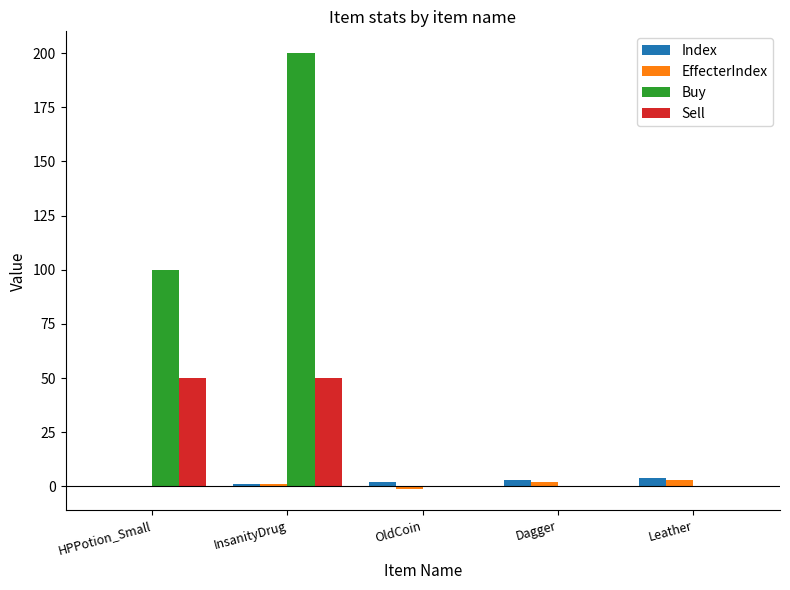

What is the approximate value of Sell at InsanityDrug?

50